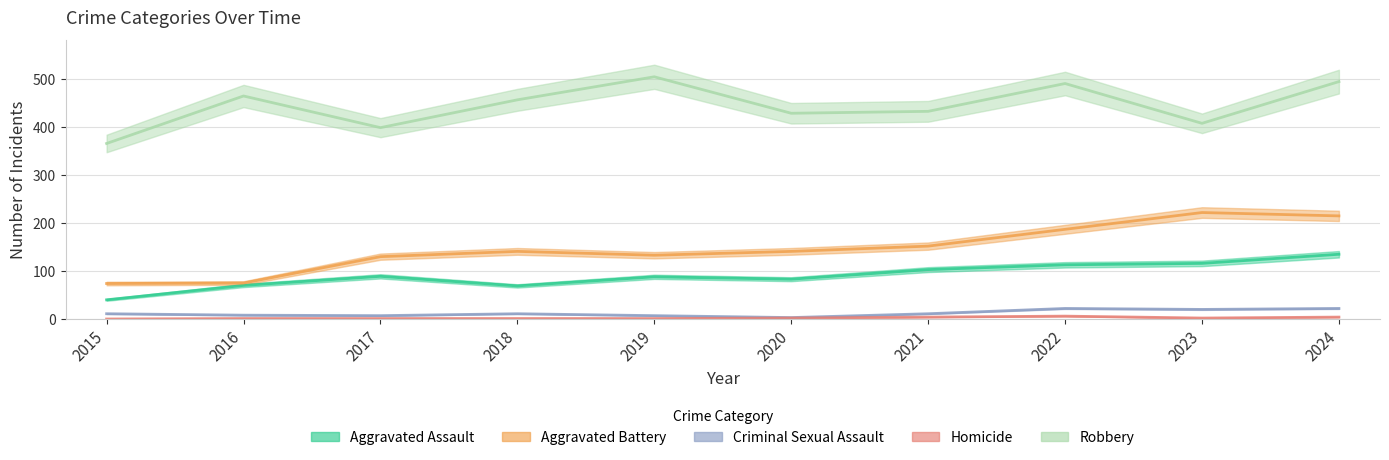

Which series has the widest spread of values?

Aggravated Battery